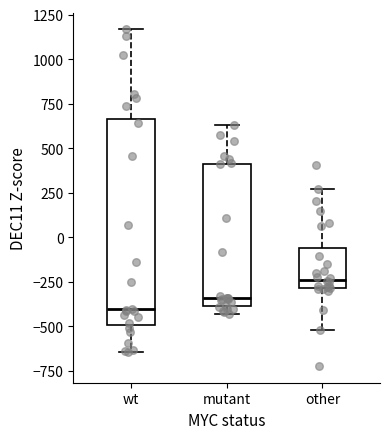

Which box has the highest median line?

other